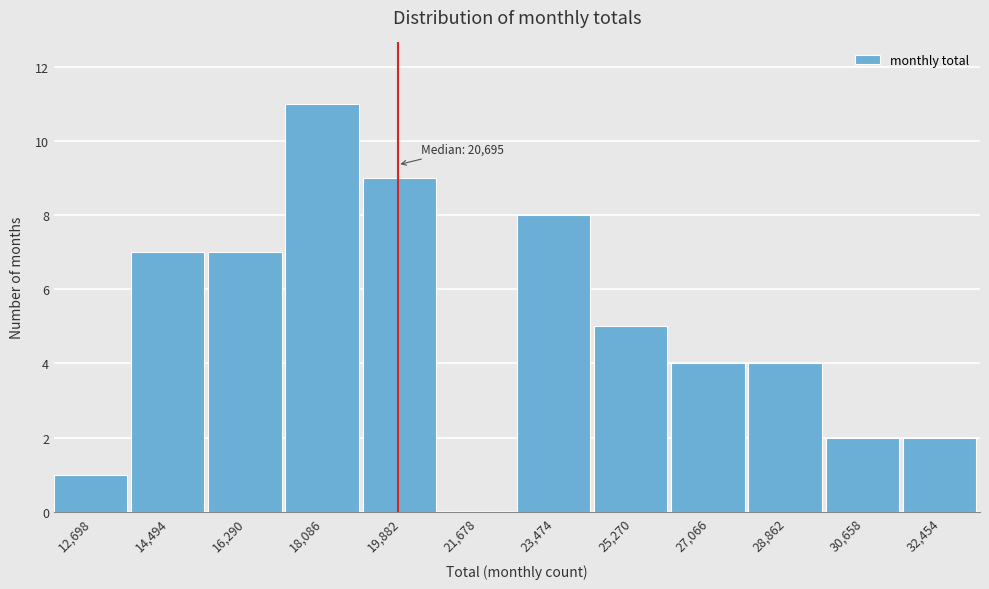

Reading left to right, what are all the values shown in this chart?

12,698=1	14,494=7	16,290=7	18,086=11	19,882=9	21,678=0	23,474=8	25,270=5	27,066=4	28,862=4	30,658=2	32,454=2